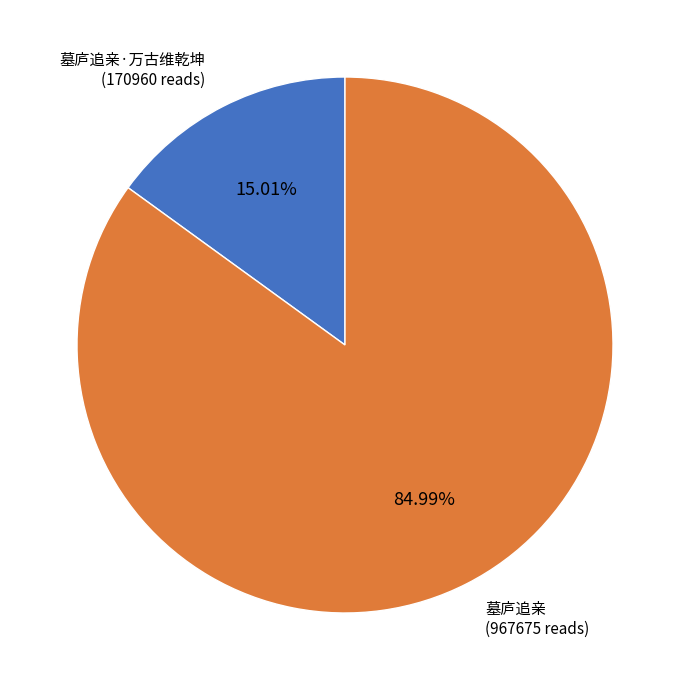

To the nearest percent, what is the average slice percentage?

50%